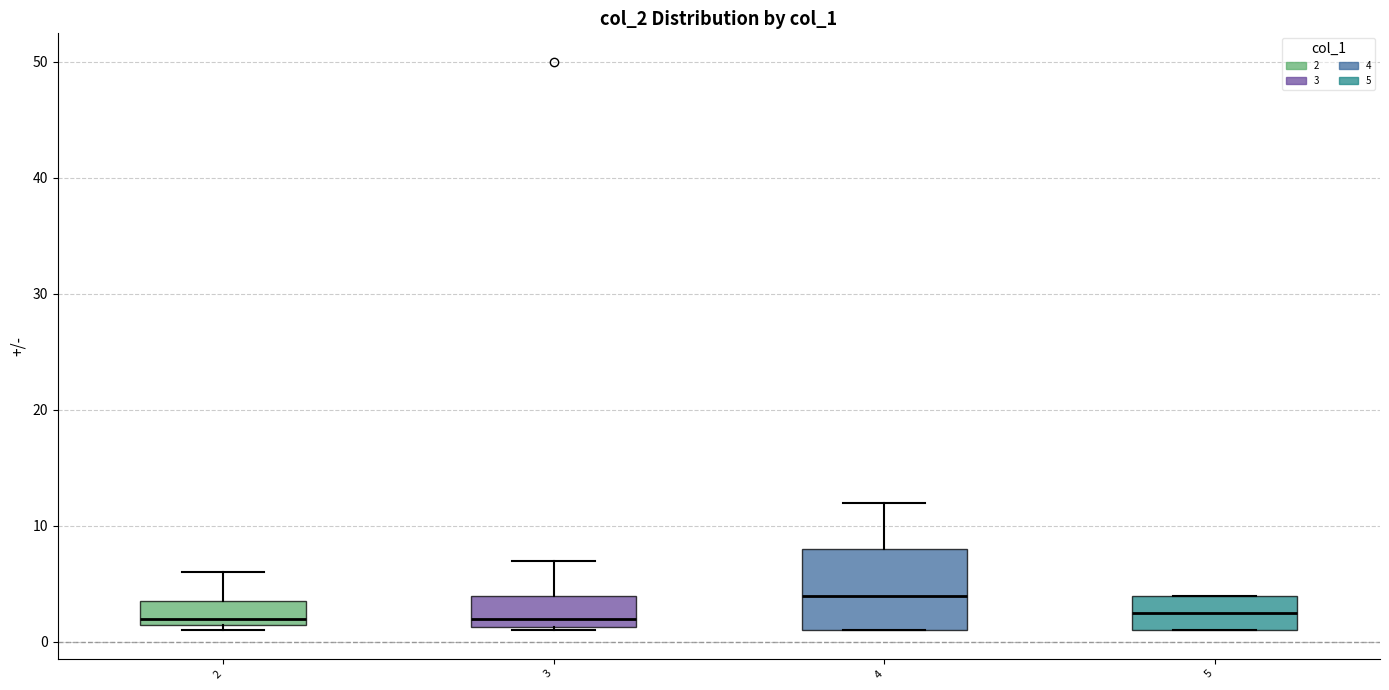

Reading left to right, transcribe this box plot: for each box, give where its median line is, the range the box spans, and where its two whiskers end, as read against the y-axis. The values are not printed on the chart, so give them approximately, as read against the axis.

2: median 2 (just above the box's lower edge), box 2 to 4, whiskers 1 to 6
3: median 2, box 1 to 4, whiskers 1 to 7
4: median 4, box 1 to 8, whiskers 1 to 12
5: median 3, box 1 to 4, whiskers 1 to 4